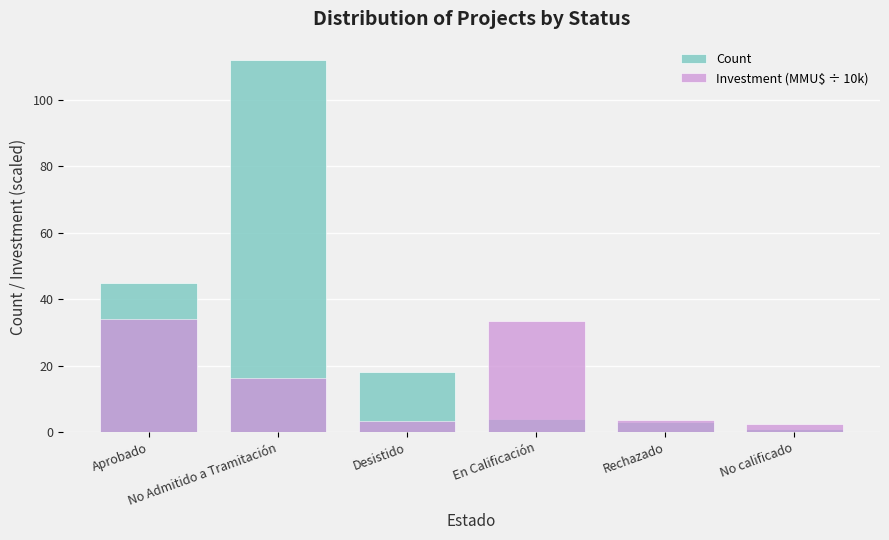

How many data points in Count are above 18?

2